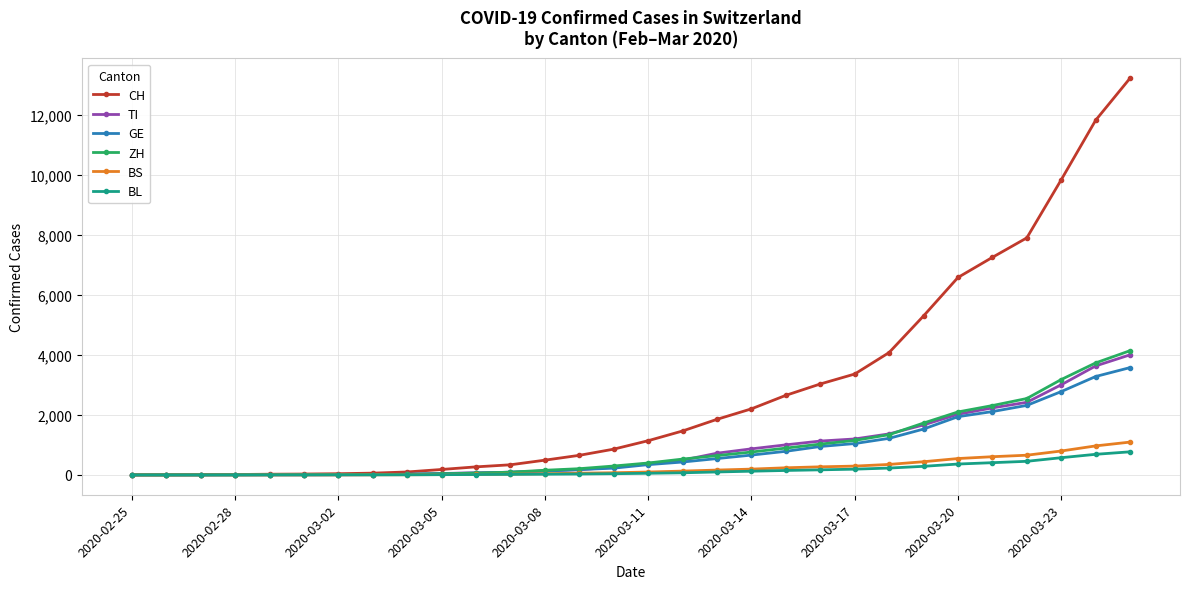

Which series has the largest total across all categories?

CH